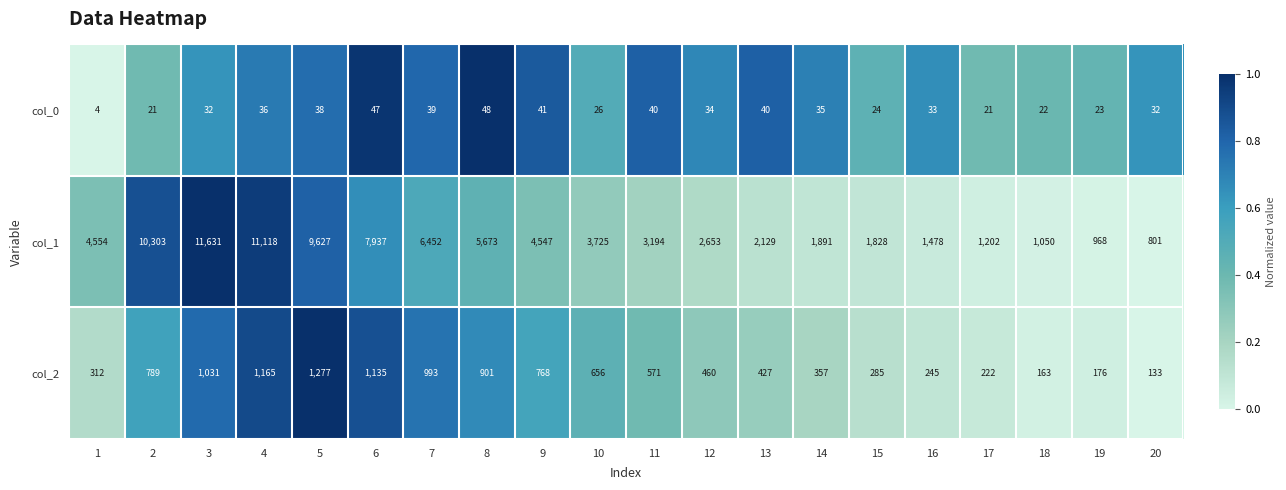

At how many categories does at least one series exceed 9302?

4